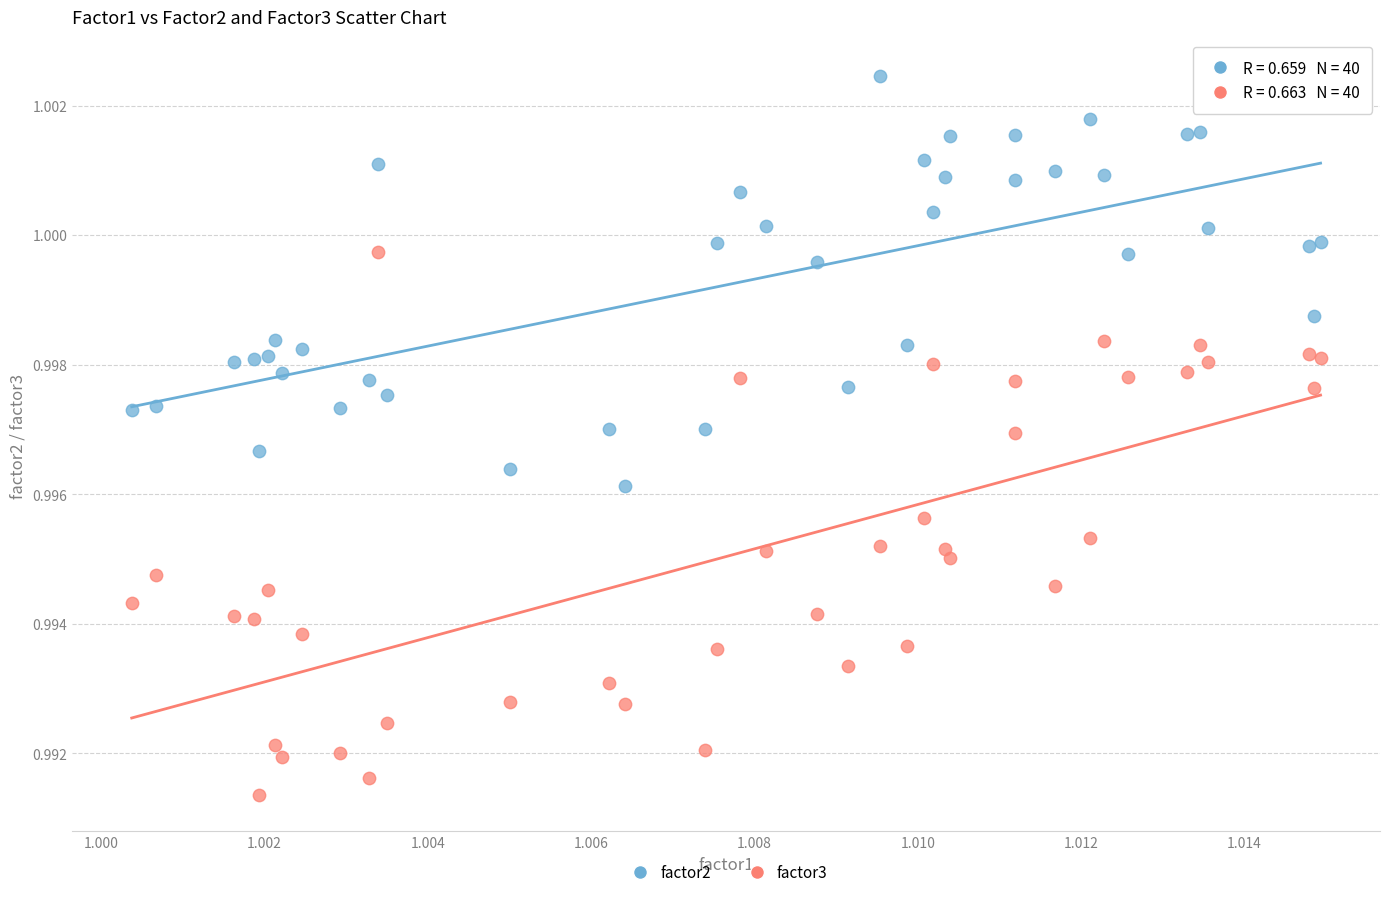

Which series contains the lowest Y value?

factor3